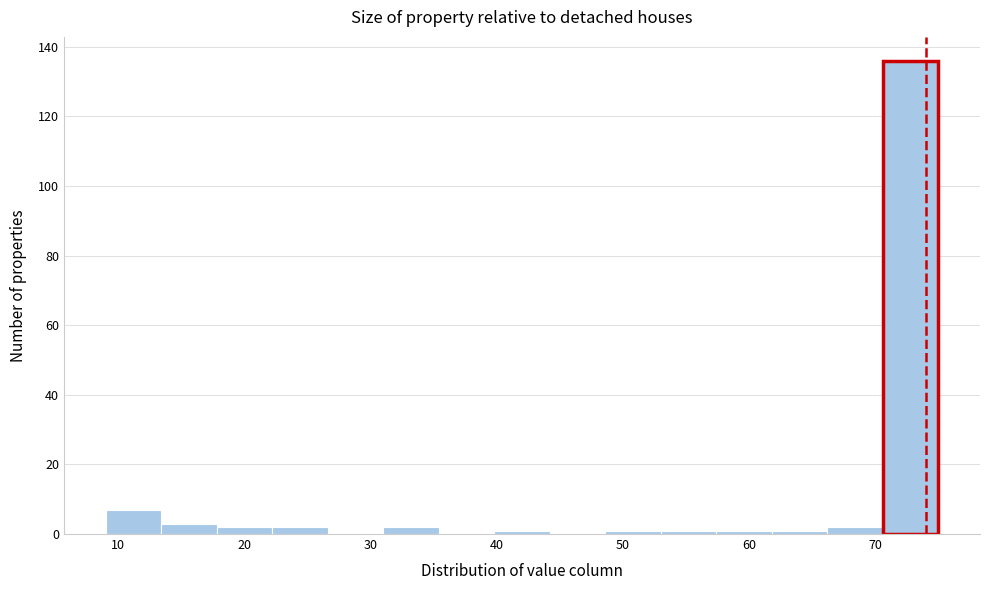

Reading left to right, transcribe this chart: for each bar, give the range it covers on the x-axis and its height. Neither the bar edges nor the heights are printed on the chart, so give them approximately, as read against the axes.

9.0 to 13.4: 8
13.4 to 17.8: 4
17.8 to 22.2: 2
22.2 to 26.6: 2
26.6 to 31.0: 0
31.0 to 35.4: 2
35.4 to 39.8: 0
39.8 to 44.2: under 2
44.2 to 48.6: 0
48.6 to 53.0: under 2
53.0 to 57.4: under 2
57.4 to 61.8: under 2
61.8 to 66.2: under 2
66.2 to 70.6: 2
70.6 to 75.0: 136